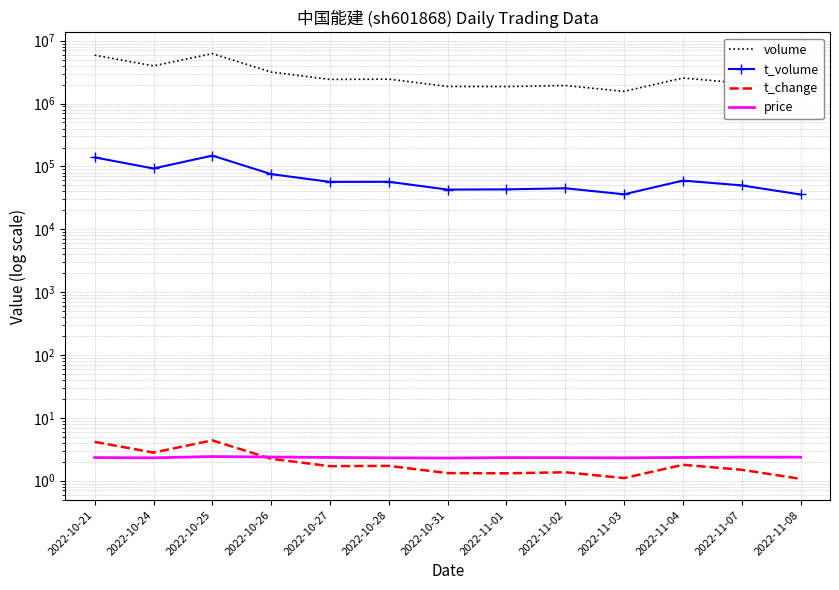

The price series shows 3.7 at 2022-11-07. True or false?

False